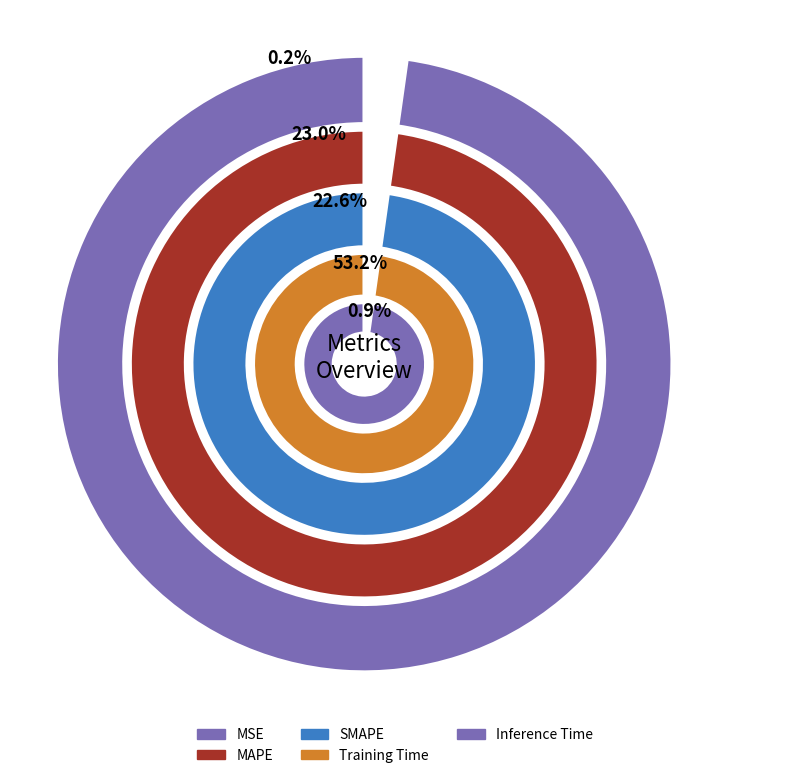

True or false: MAPE accounts for 23% of the total.

True